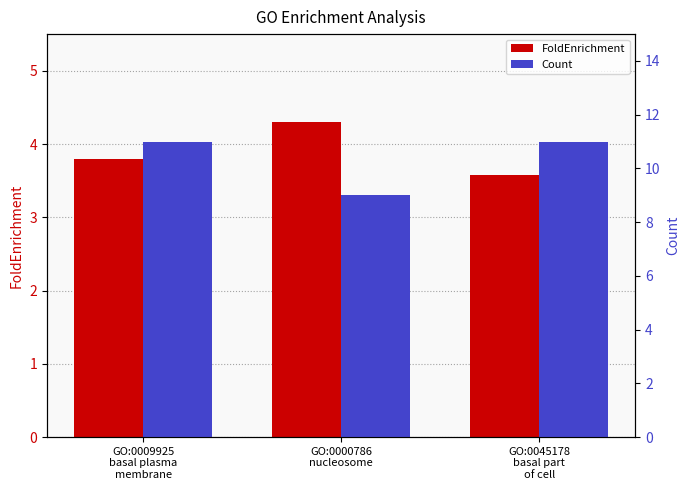

What is the label of the 1st bar from the left?

GO:0009925
basal plasma
membrane